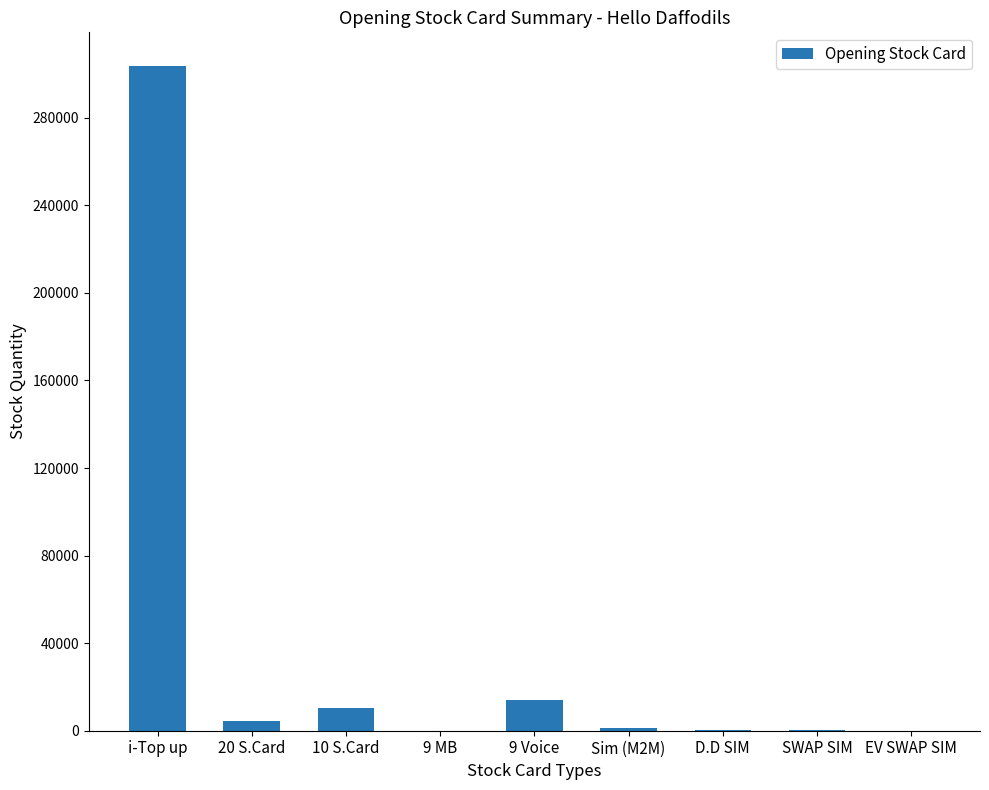

At which category does the chart reach its peak across all series?

i-Top up